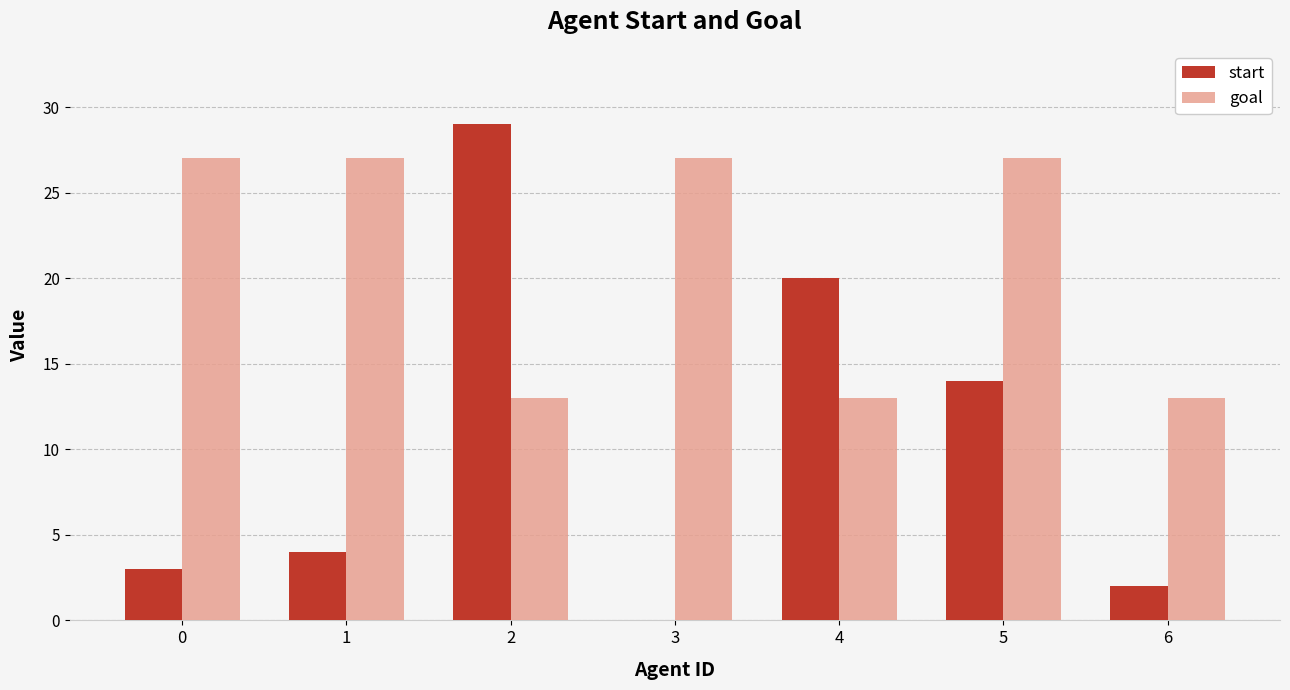

What is the highest value of the goal series?

27